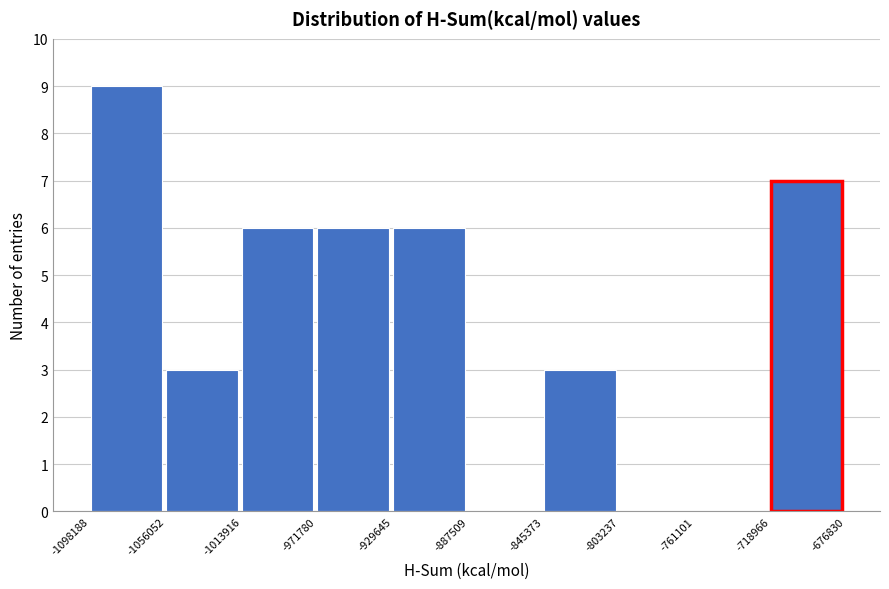

What is the height of the bar covering -929645 to -887509 on the x-axis? The values are not printed on the chart, so give them approximately, as read against the axis.

6